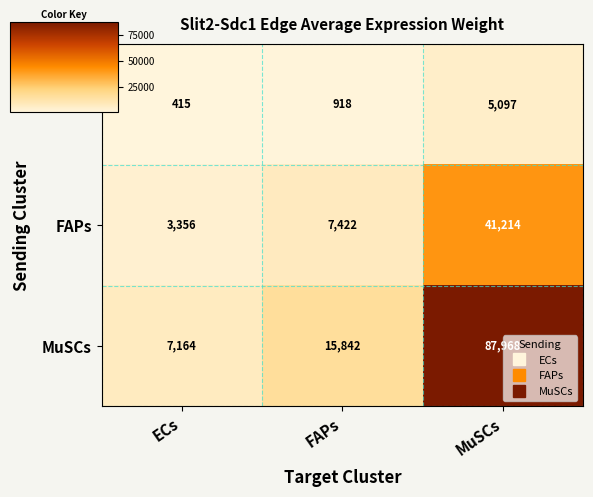

Between ECs and MuSCs, which series saw the biggest shift?

MuSCs